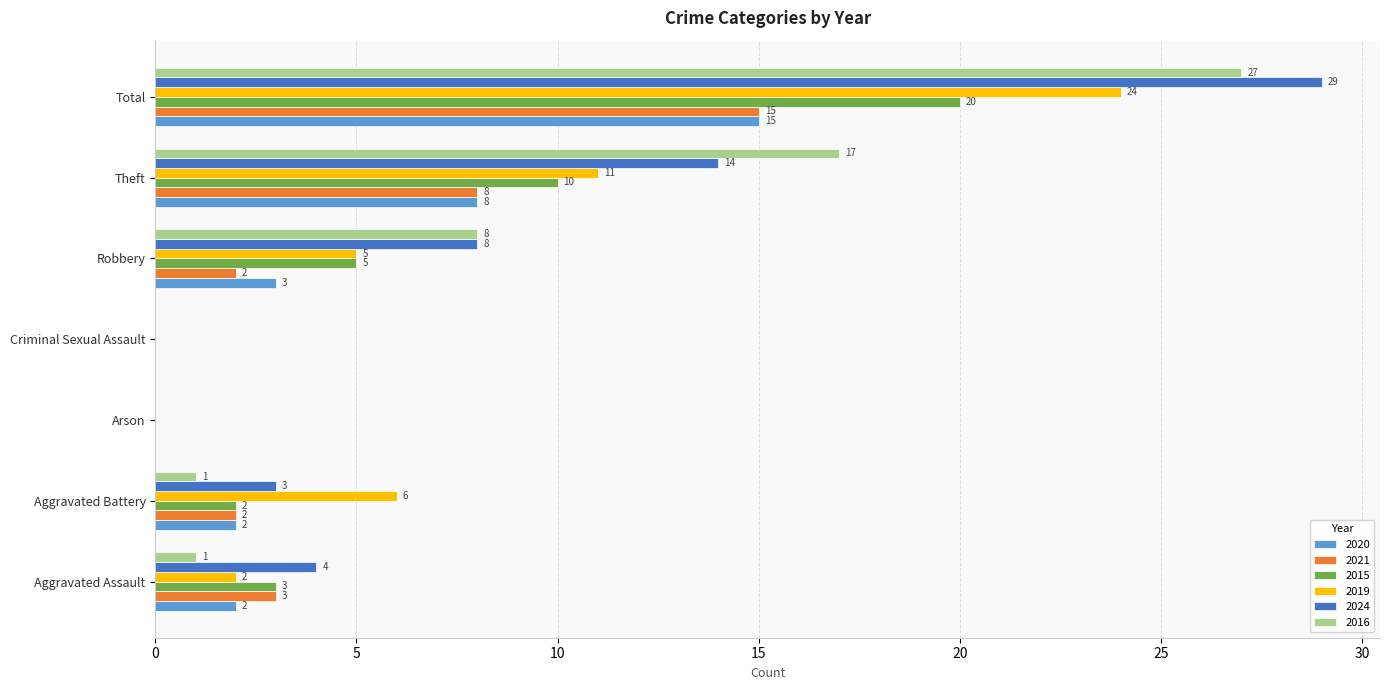

Which series has the largest total across all categories?

2024